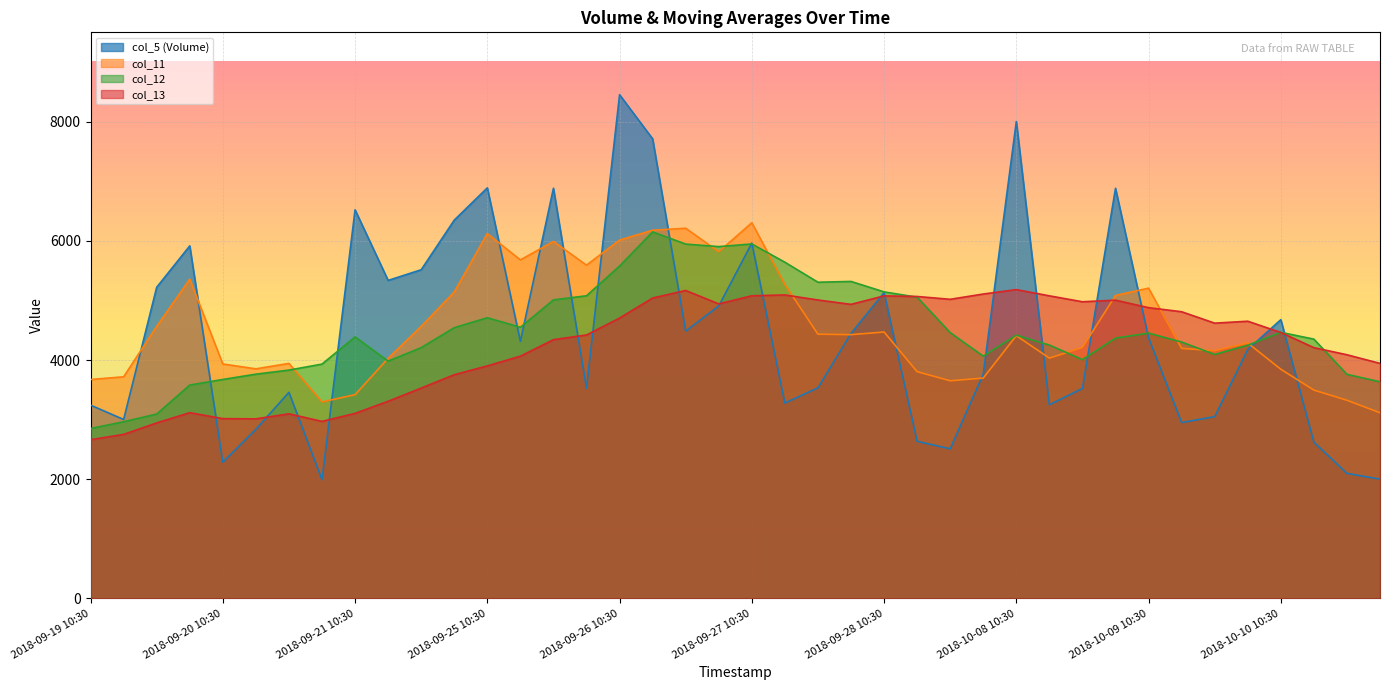

What is the average value of the col_12 series?

4475.8